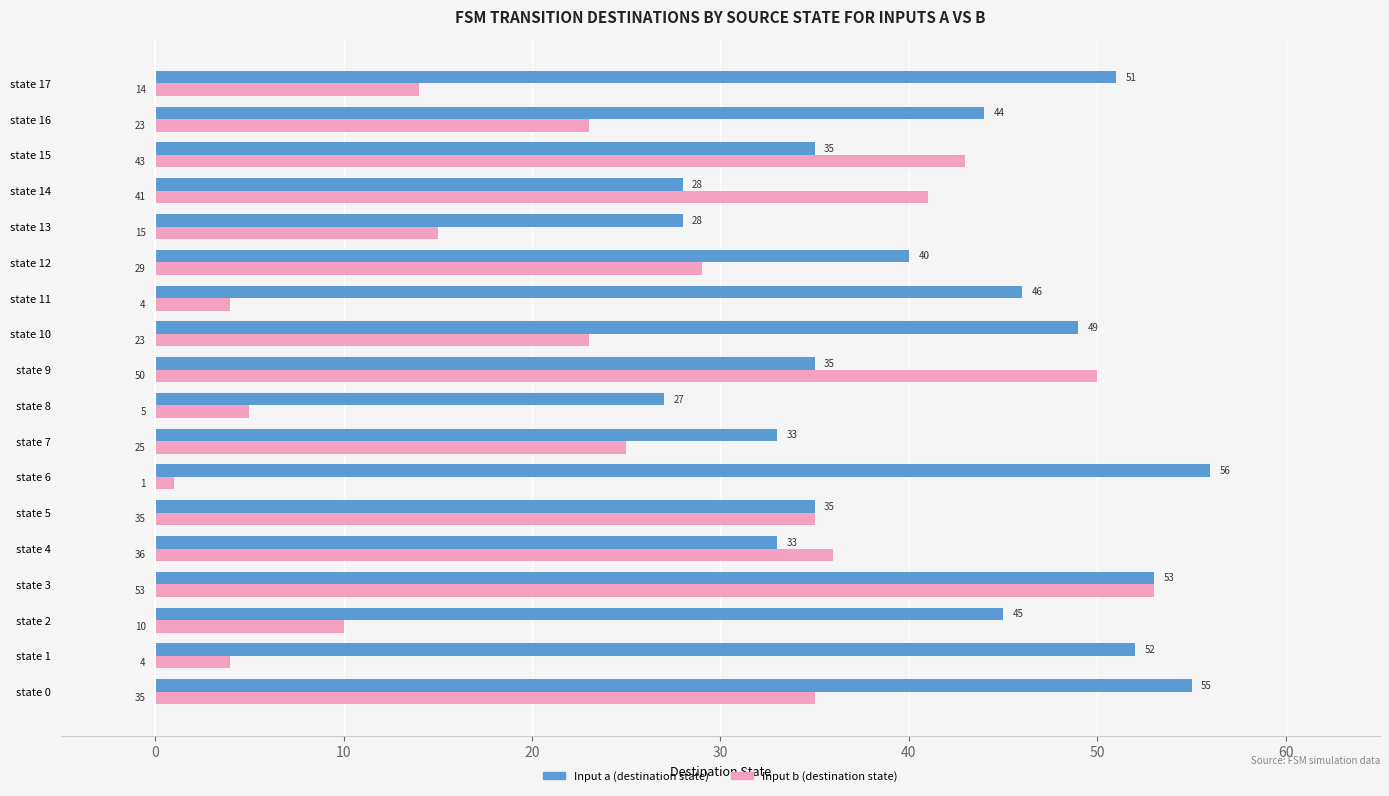

Which series has the largest range (max minus min)?

Input b (destination state)